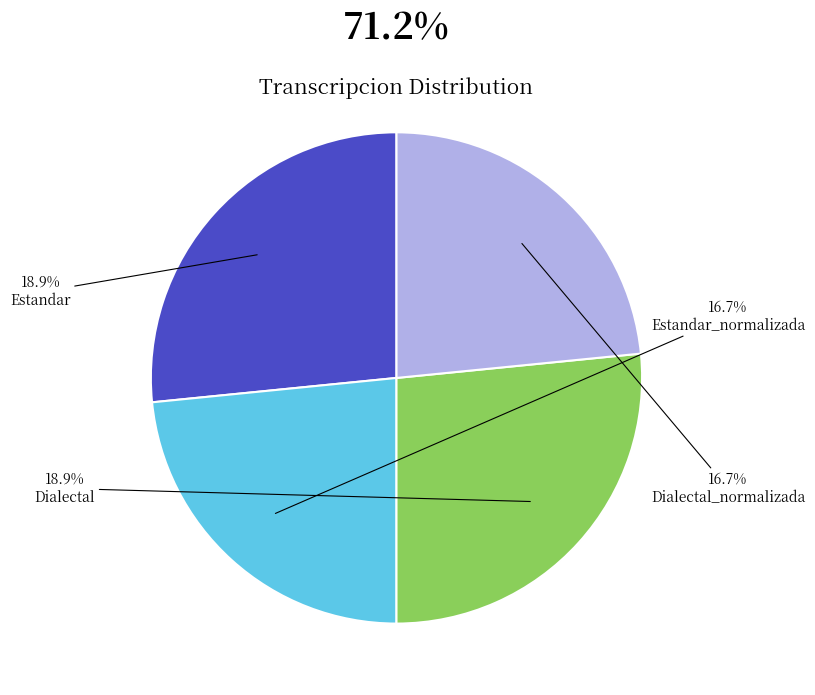

Is there any slice that represents more than half of the pie?

No